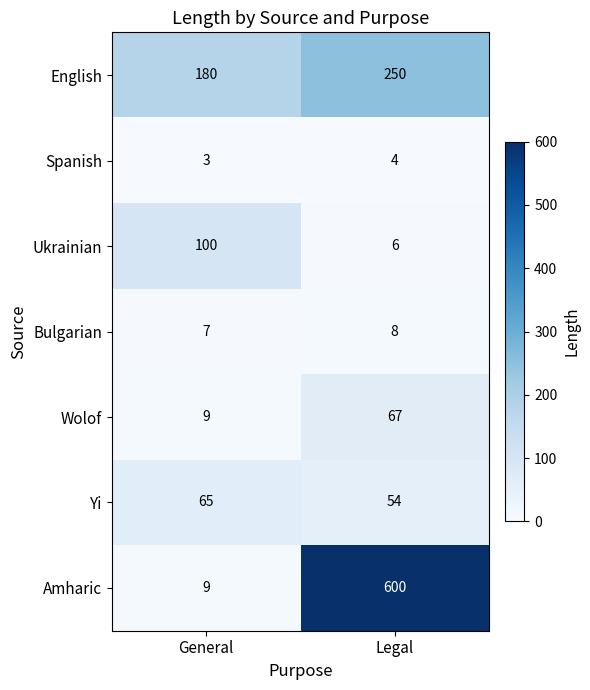

At Legal, list the series in order from largest to smallest.

Amharic, English, Wolof, Yi, Bulgarian, Ukrainian, Spanish